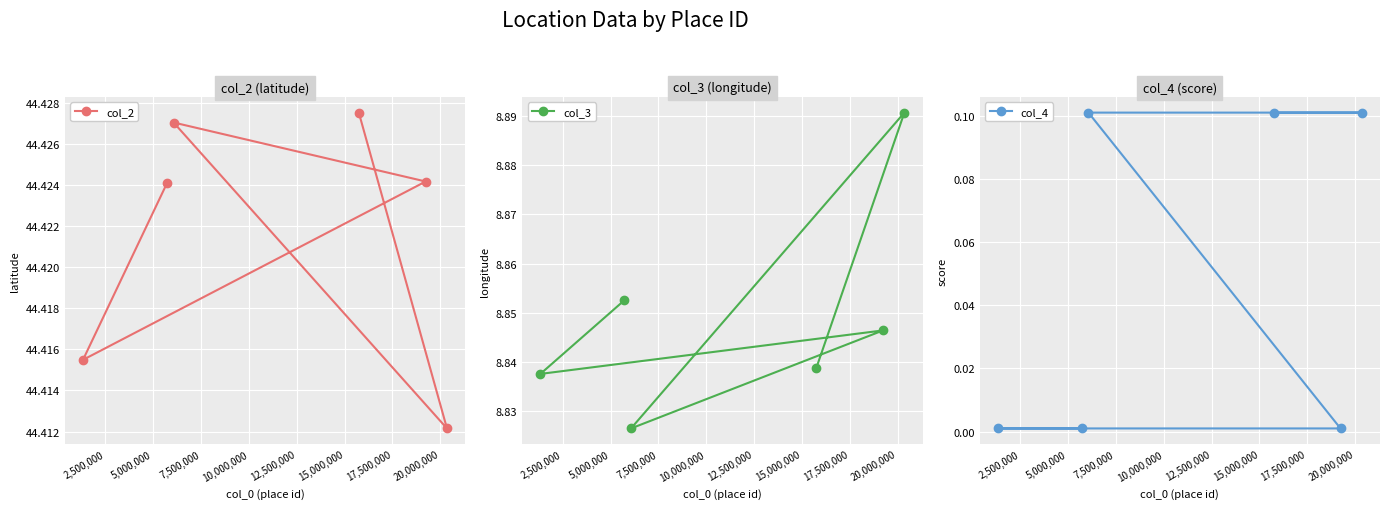

Count the col_2 values in the range 44 to 45.

6